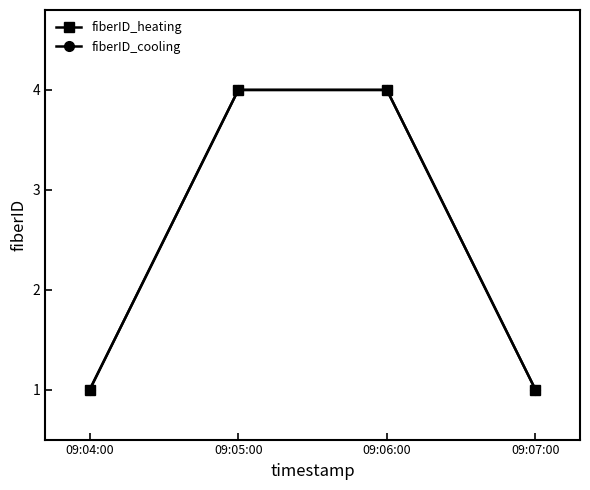

Does the chart have visible grid lines?

No